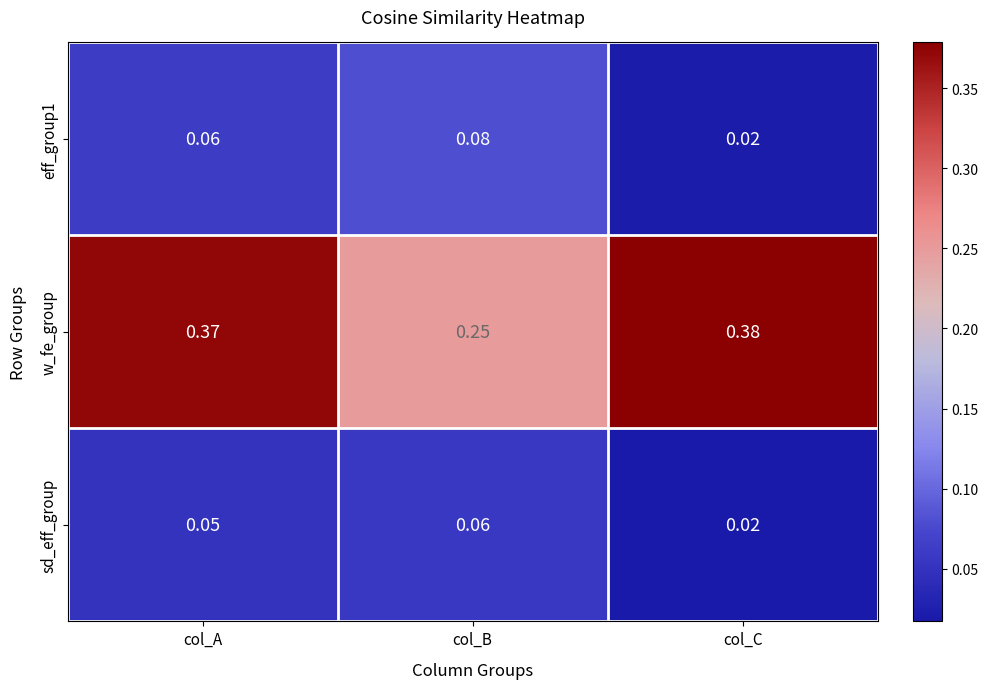

Which label corresponds to the largest value in the chart?

col_C